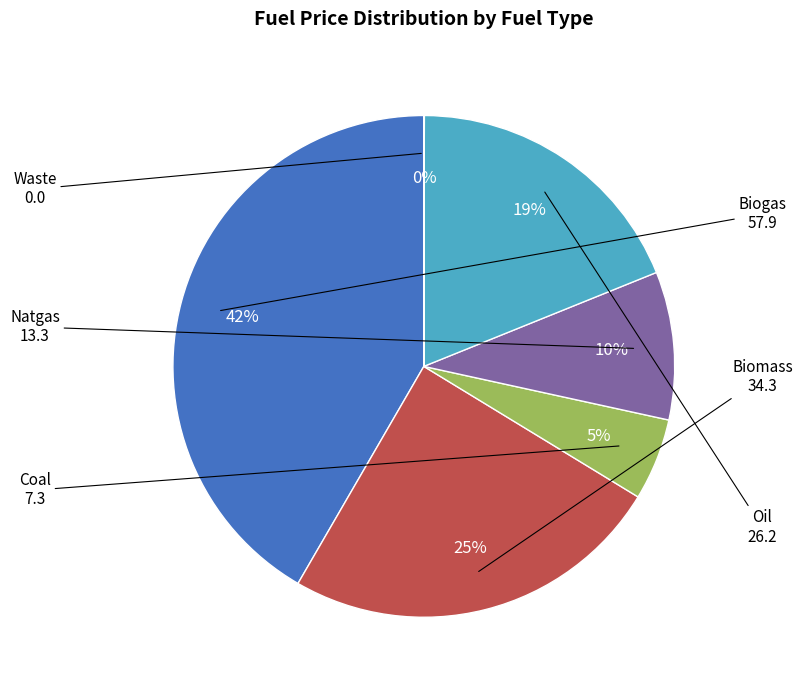

Is there any slice that represents more than half of the pie?

No